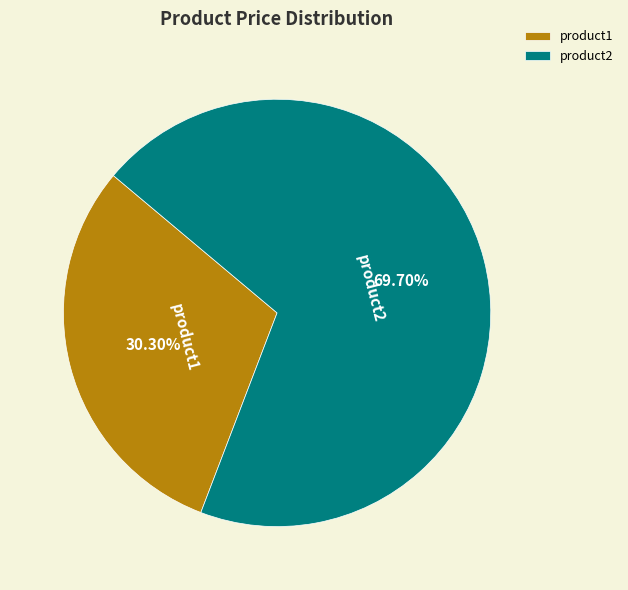

What percentage is the product2 slice, to the nearest percent?

70%